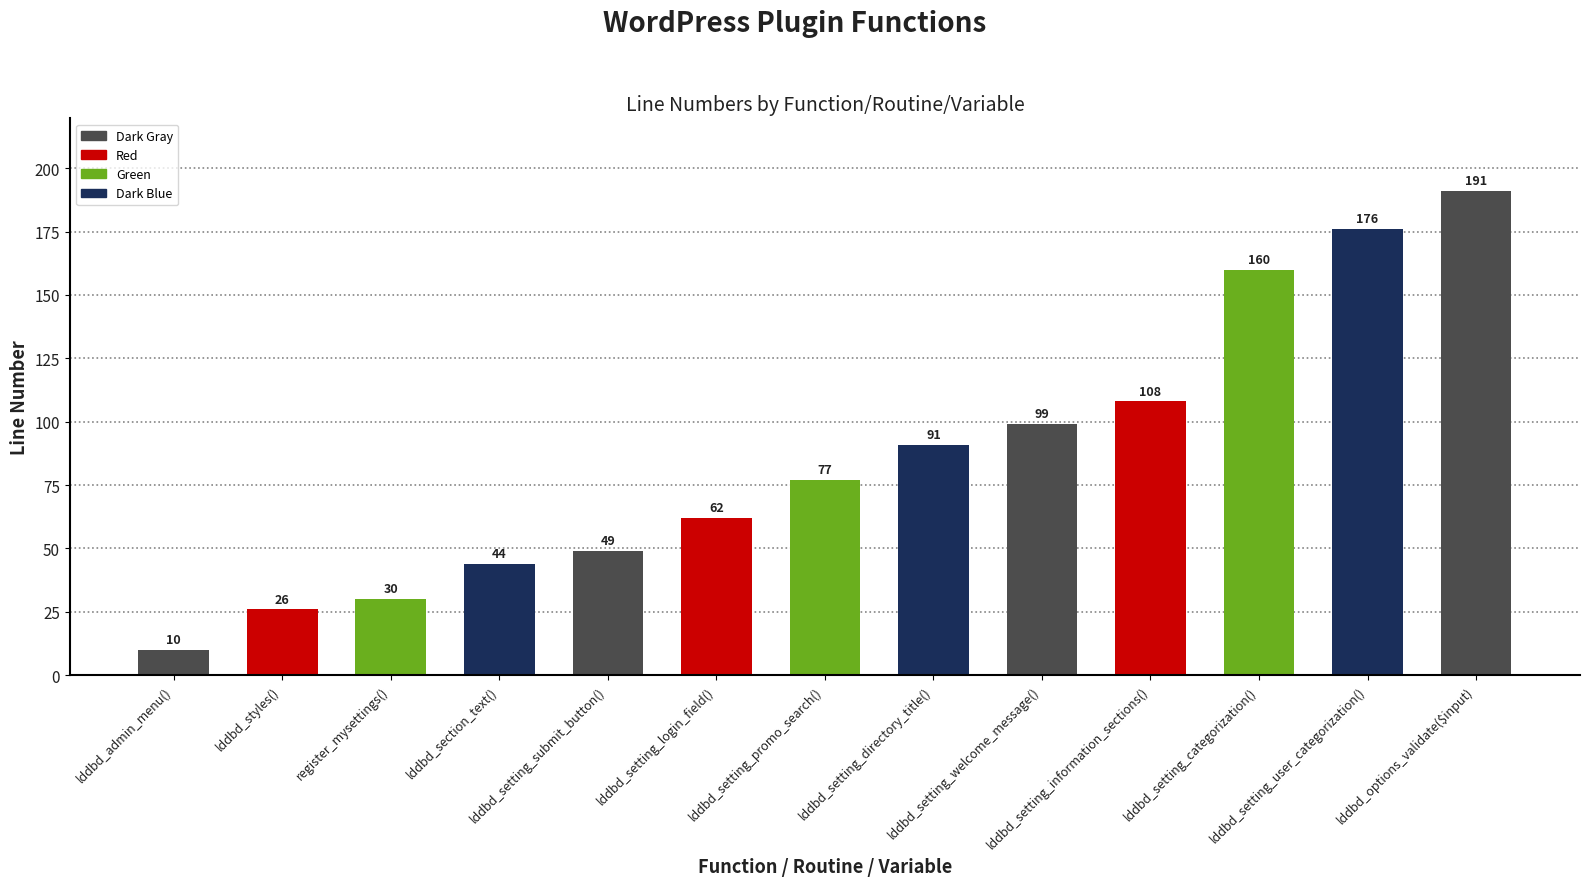

What is the value of the 8th bar from the left?

91